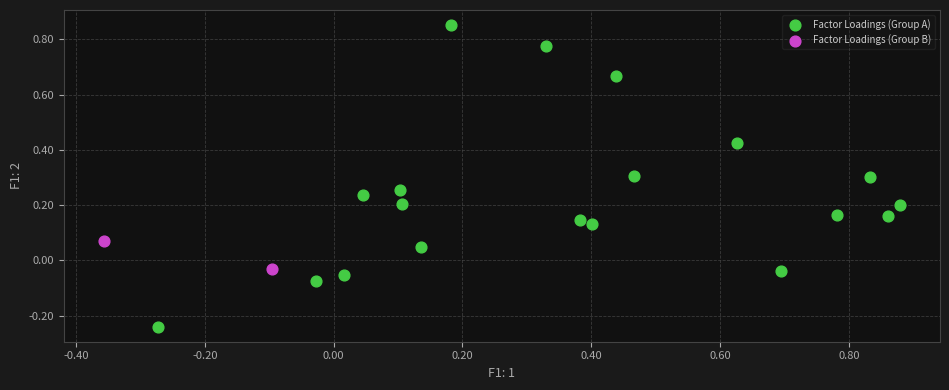

Which series has the largest Y range (max minus min)?

Factor Loadings (Group A)